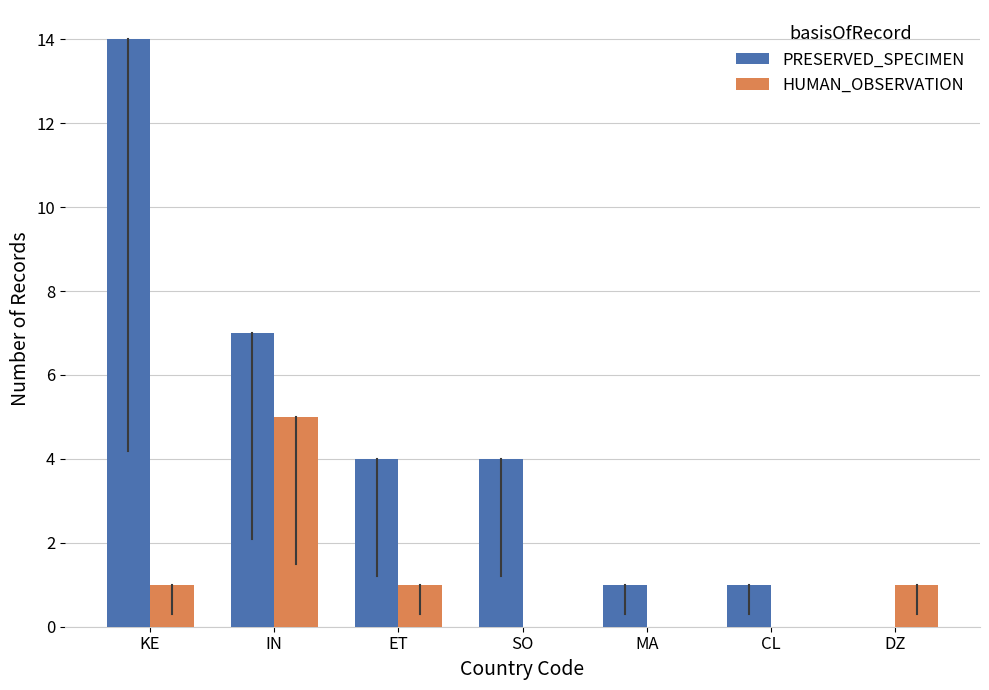

Does the chart contain stacked bars?

No